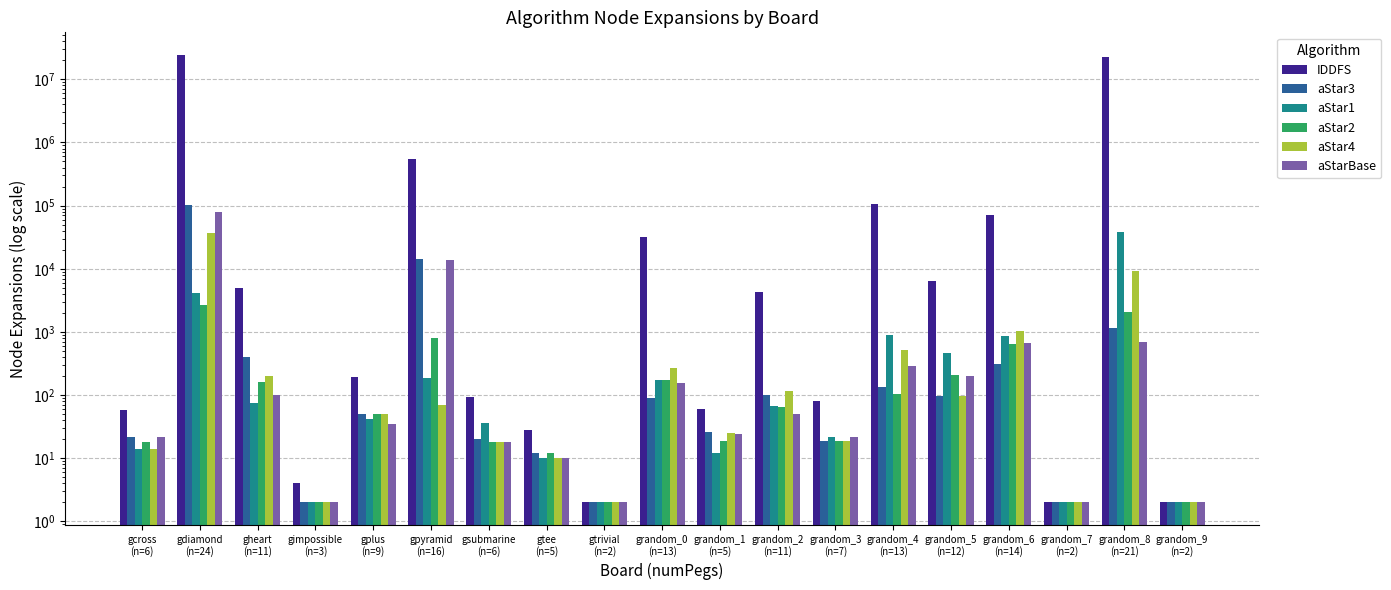

What is the sum of the aStar3 values at gtrivial
(n=2) and grandom_3
(n=7)?

21